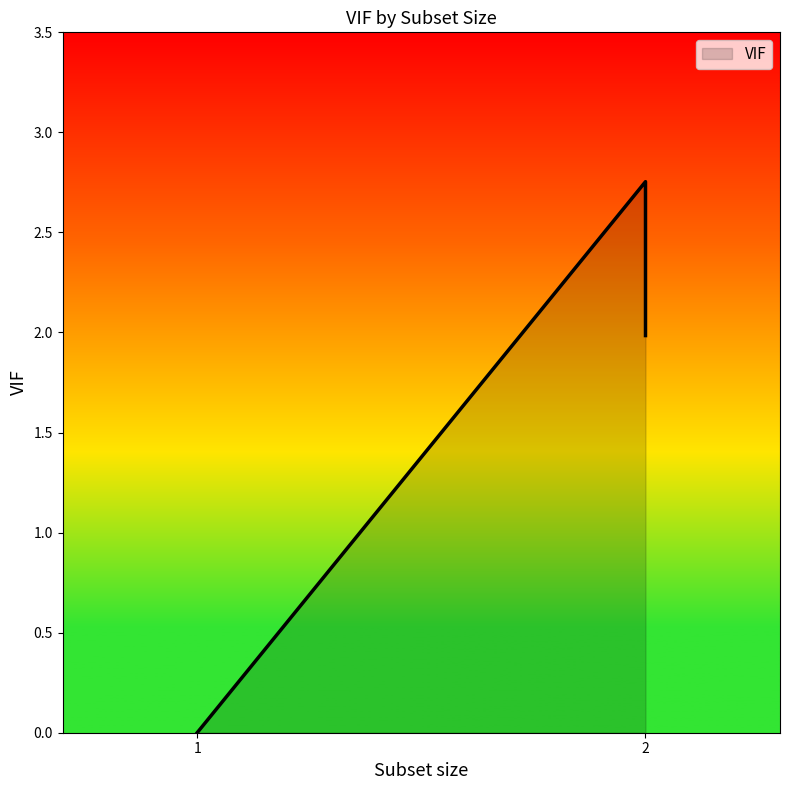

Does the chart display data point markers on the line(s)?

No